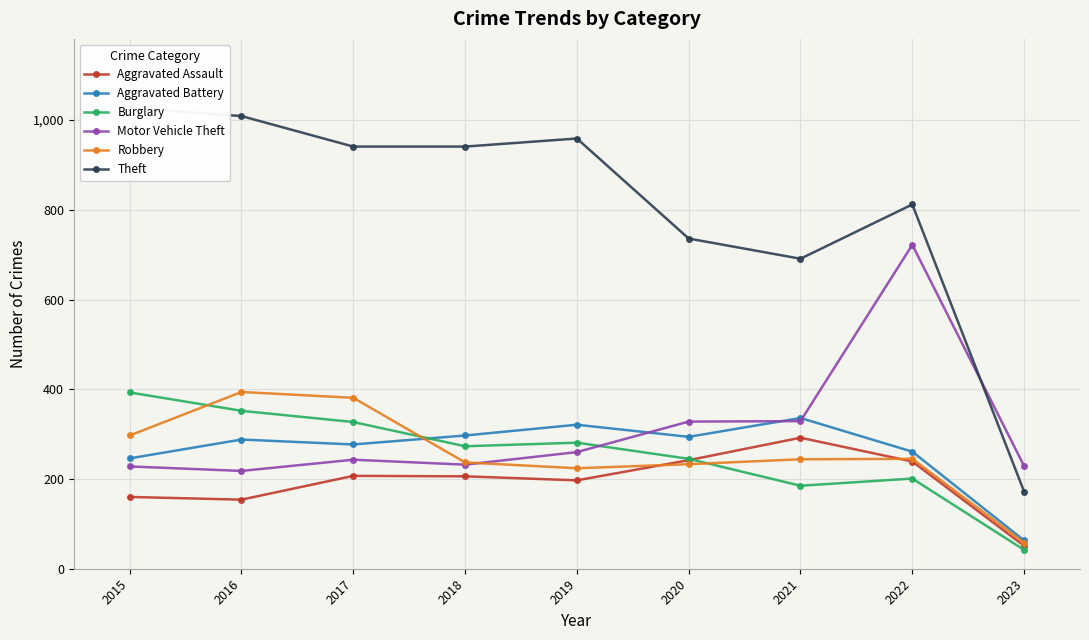

What is the difference between the maximum and minimum values in the Aggravated Battery series?

273